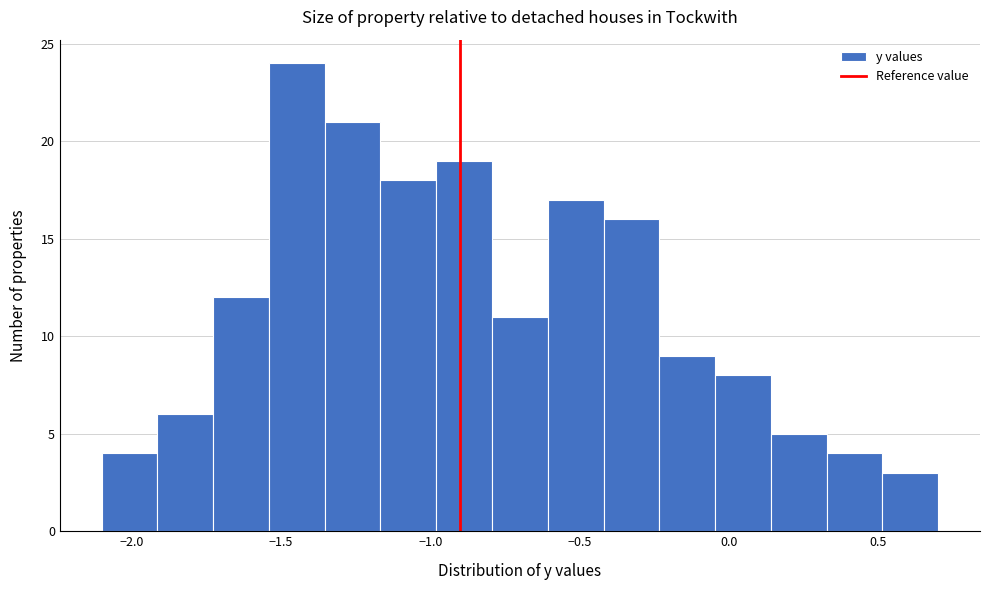

Read against the x-axis, roughly where is the centre of the tallest bar?

-1.45